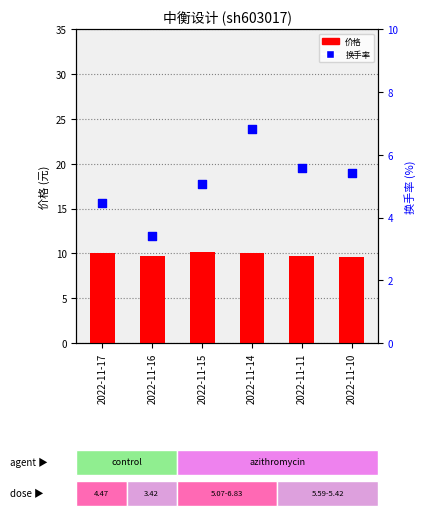

At how many categories does at least one series exceed 5?

6